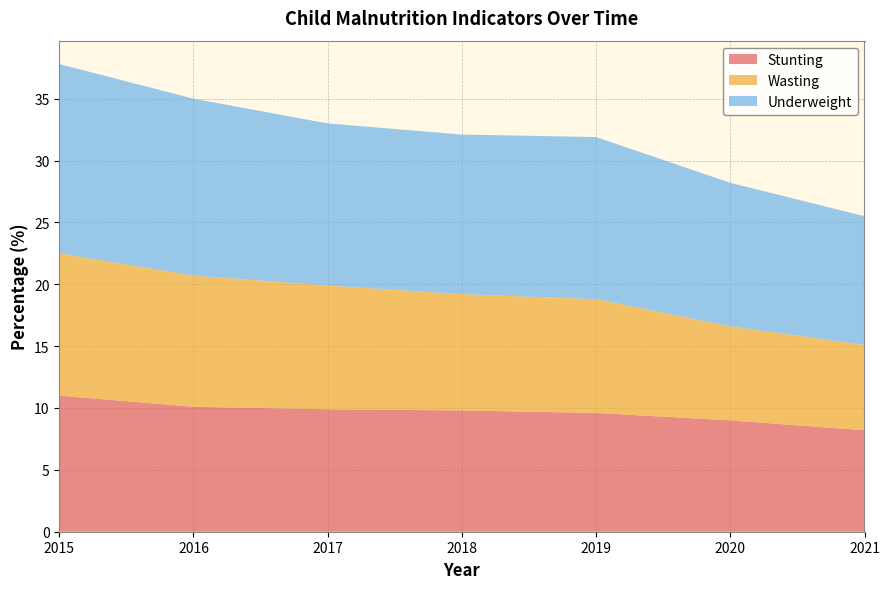

Reading left to right, extract all data points from this chart.

Stunting: 2015=11.0	2016=10.1	2017=9.9	2018=9.8	2019=9.6	2020=9.0	2021=8.2
Wasting: 2015=11.5	2016=10.6	2017=10.0	2018=9.4	2019=9.2	2020=7.6	2021=6.9
Underweight: 2015=15.3	2016=14.3	2017=13.1	2018=12.9	2019=13.1	2020=11.6	2021=10.4